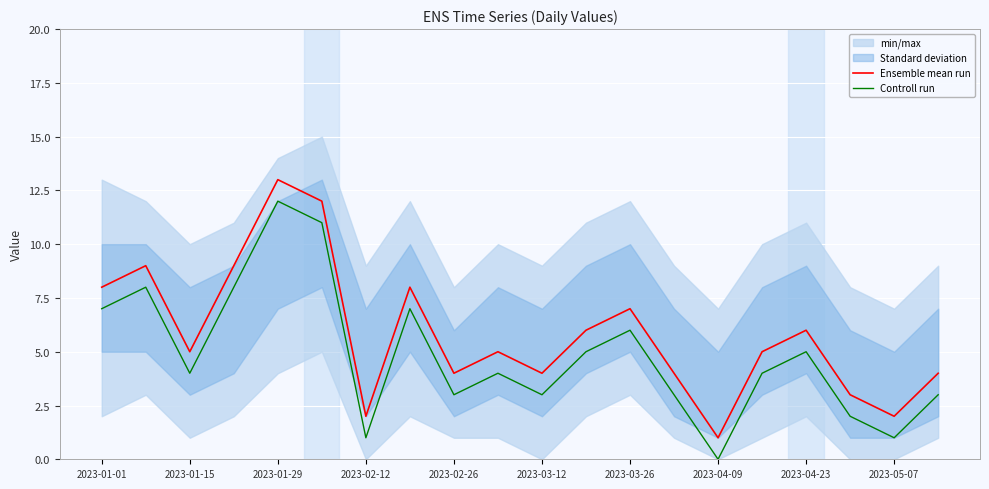

True or false: Ensemble mean run and Controll run cross at least once.

False